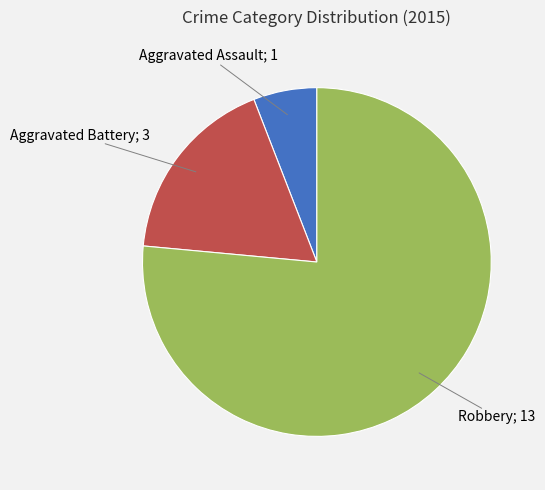

Does any single category account for the majority?

Yes